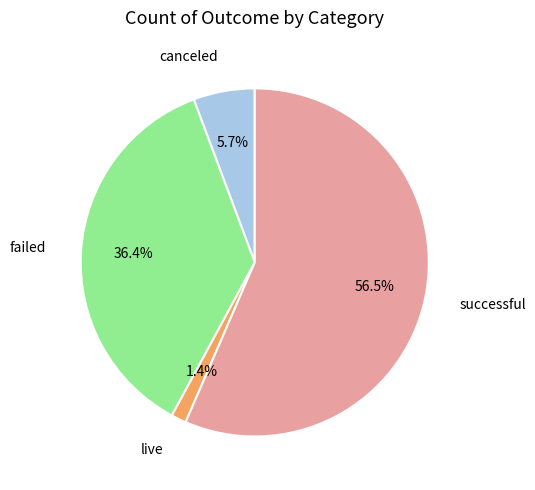

Is there a majority slice in this chart?

Yes